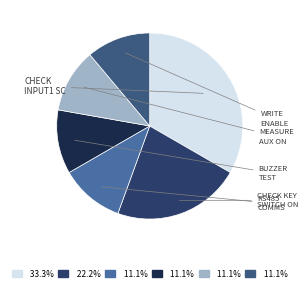

How many slices are in this pie chart?

6